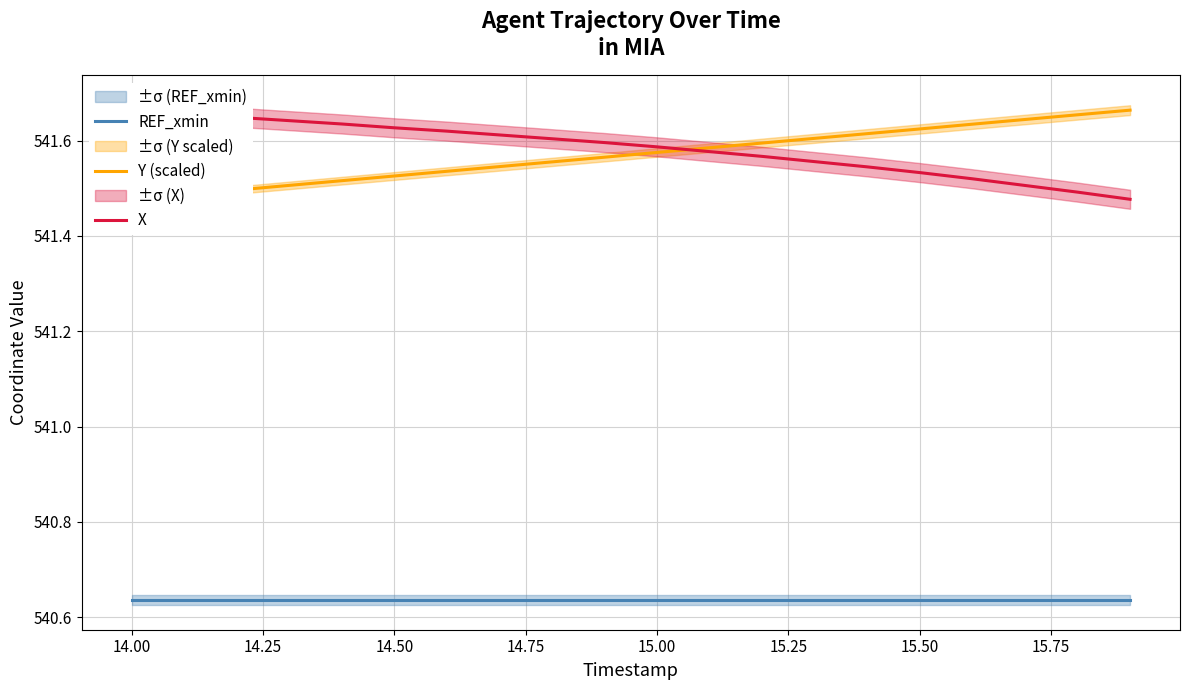

Which series has the largest total across all categories?

X